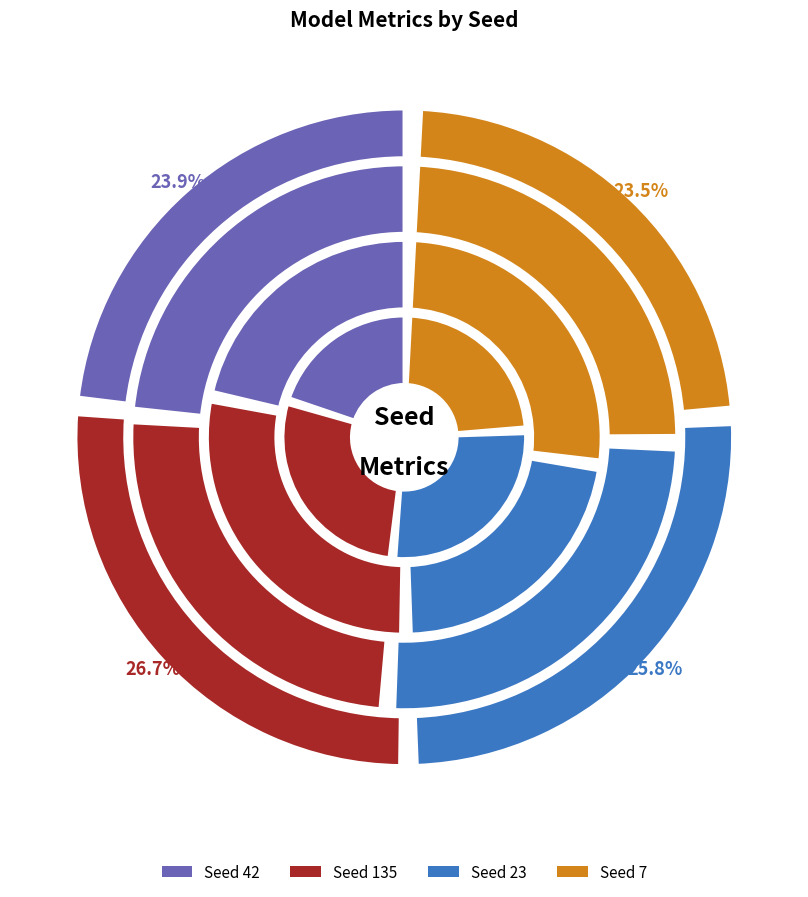

Is there any slice that represents more than half of the pie?

No